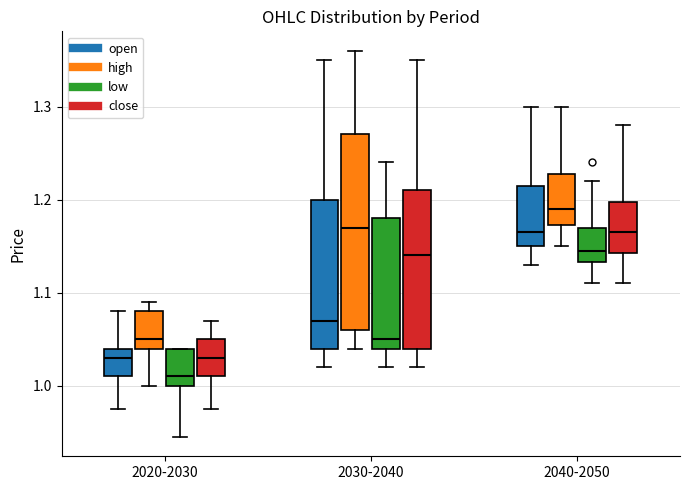

Reading left to right, read every box against the y-axis: the position of its median line, the range the box covers, and the ends of its whiskers. The values are not printed on the chart, so give them approximately, as read against the axis.

2020-2030 (open): median 1.03, box 1.01 to 1.04, whiskers 0.98 to 1.08
2020-2030 (high): median 1.05, box 1.04 to 1.08, whiskers 1.00 to 1.09
2020-2030 (low): median 1.01, box 1.00 to 1.04, whiskers 0.95 to 1.04
2020-2030 (close): median 1.03, box 1.01 to 1.05, whiskers 0.98 to 1.07
2030-2040 (open): median 1.07, box 1.04 to 1.20, whiskers 1.02 to 1.35
2030-2040 (high): median 1.17, box 1.06 to 1.27, whiskers 1.04 to 1.36
2030-2040 (low): median 1.05, box 1.04 to 1.18, whiskers 1.02 to 1.24
2030-2040 (close): median 1.14, box 1.04 to 1.21, whiskers 1.02 to 1.35
2040-2050 (open): median 1.17, box 1.15 to 1.22, whiskers 1.13 to 1.30
2040-2050 (high): median 1.19, box 1.17 to 1.23, whiskers 1.15 to 1.30
2040-2050 (low): median 1.15, box 1.13 to 1.17, whiskers 1.11 to 1.22
2040-2050 (close): median 1.17, box 1.14 to 1.20, whiskers 1.11 to 1.28